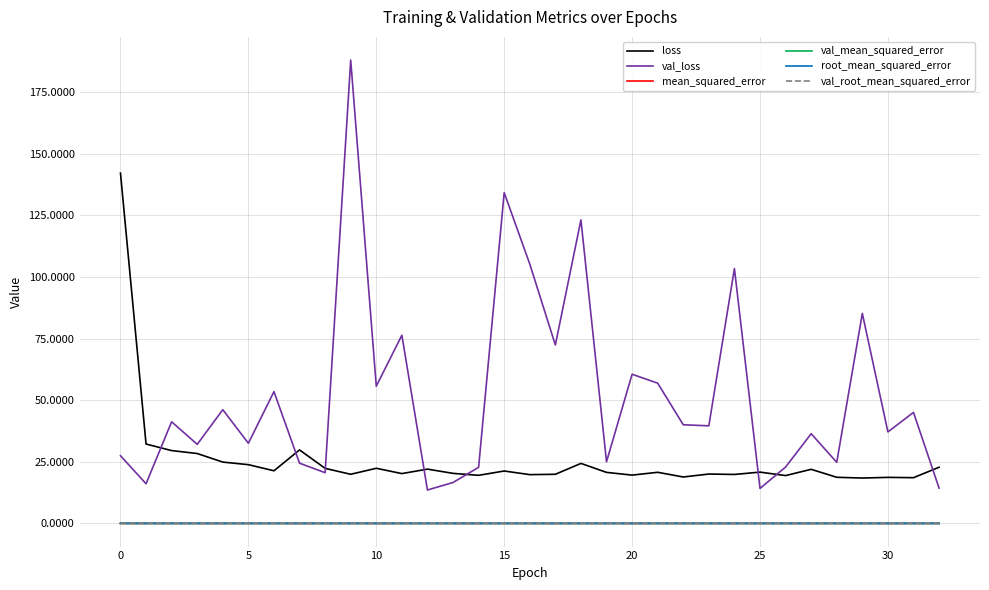

What are all the series names shown in the legend?

loss, val_loss, mean_squared_error, val_mean_squared_error, root_mean_squared_error, val_root_mean_squared_error